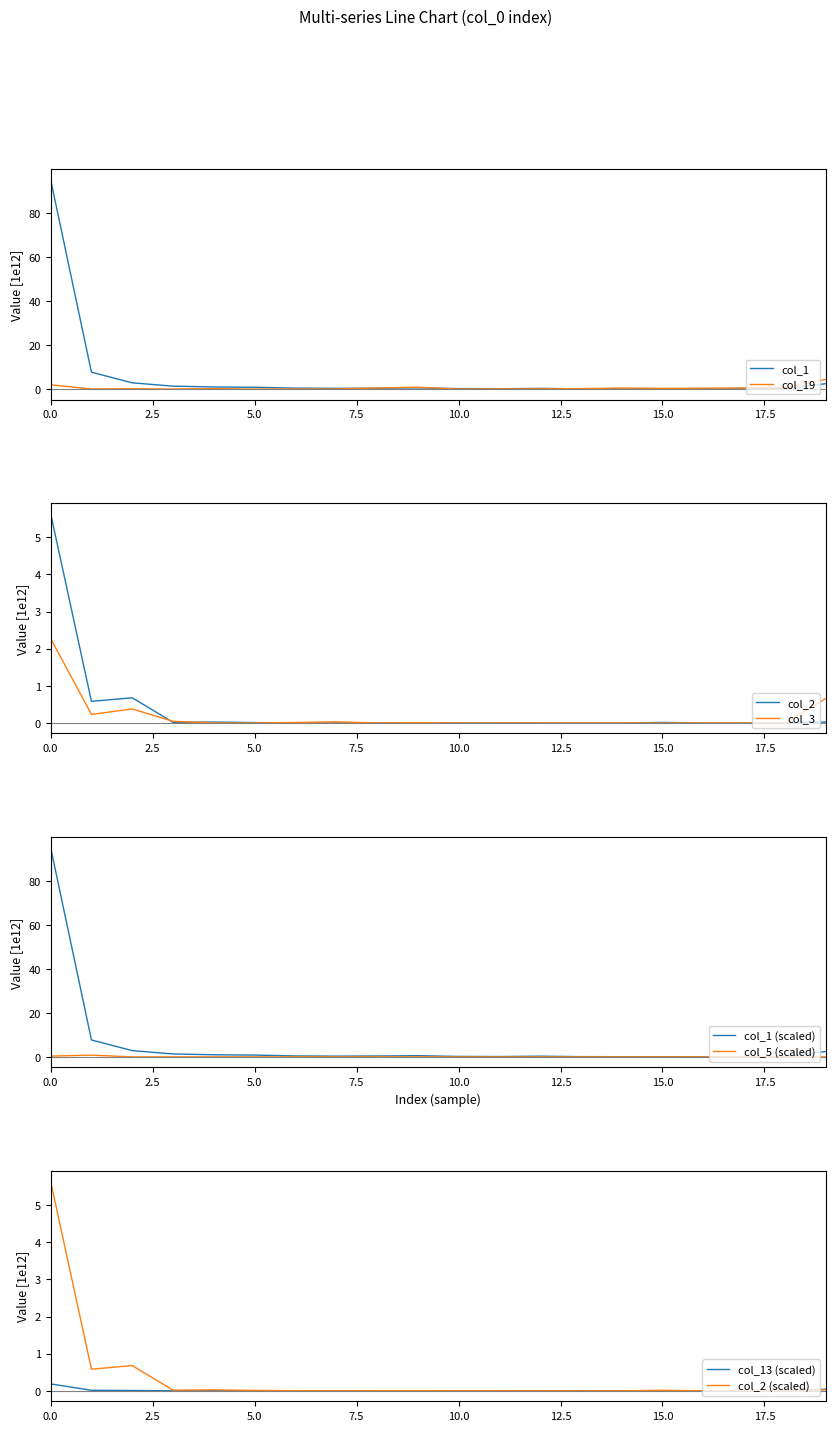

At 0.0, list the series in order from largest to smallest.

col_1, col_2, col_3, col_19, col_5, col_13